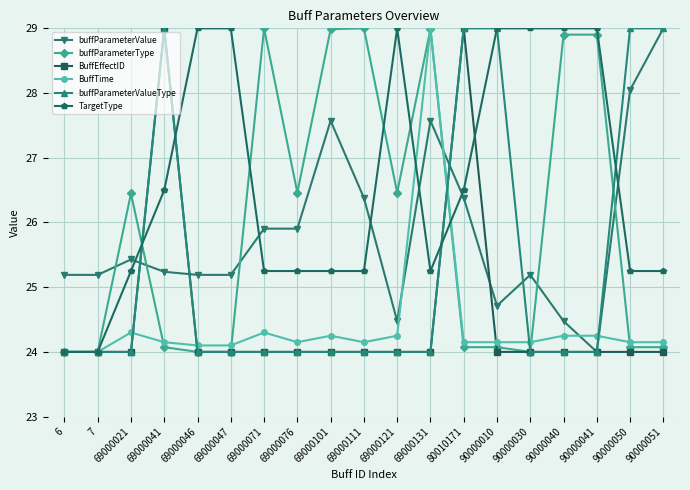

Does the chart have visible grid lines?

Yes